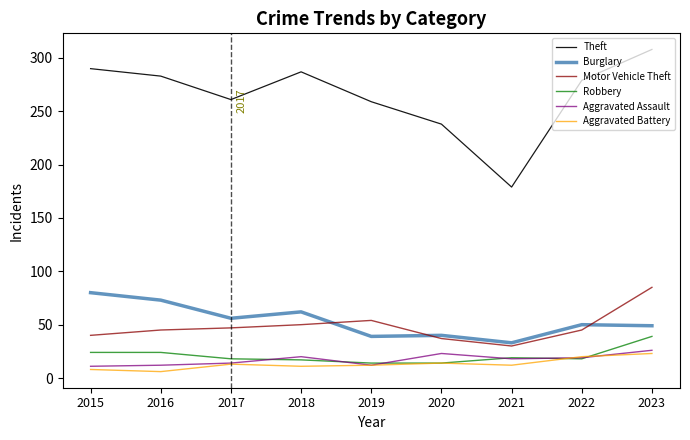

At which category does the chart reach its peak across all series?

2023